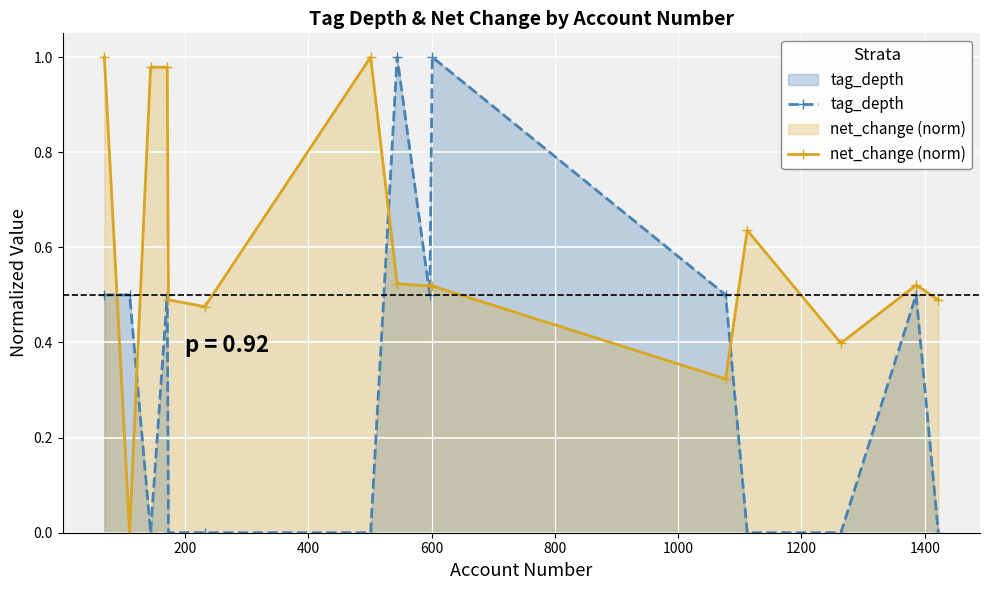

Rank the series by their average value, from lowest to highest.

tag_depth, net_change (norm)